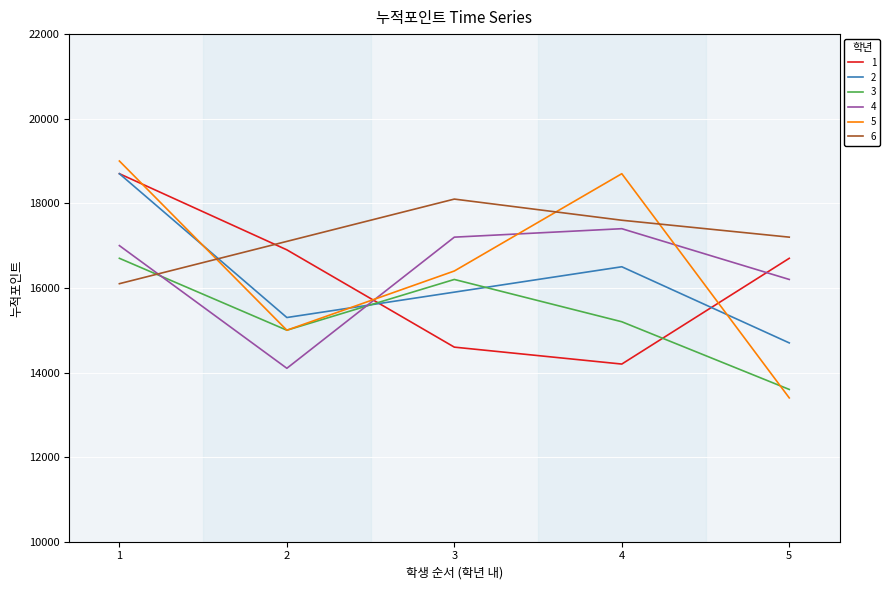

Reading left to right, transcribe all the data shown in this chart.

1: 1=18700	2=16900	3=14600	4=14200	5=16700
2: 1=18700	2=15300	3=15900	4=16500	5=14700
3: 1=16700	2=15000	3=16200	4=15200	5=13600
4: 1=17000	2=14100	3=17200	4=17400	5=16200
5: 1=19000	2=15000	3=16400	4=18700	5=13400
6: 1=16100	2=17100	3=18100	4=17600	5=17200